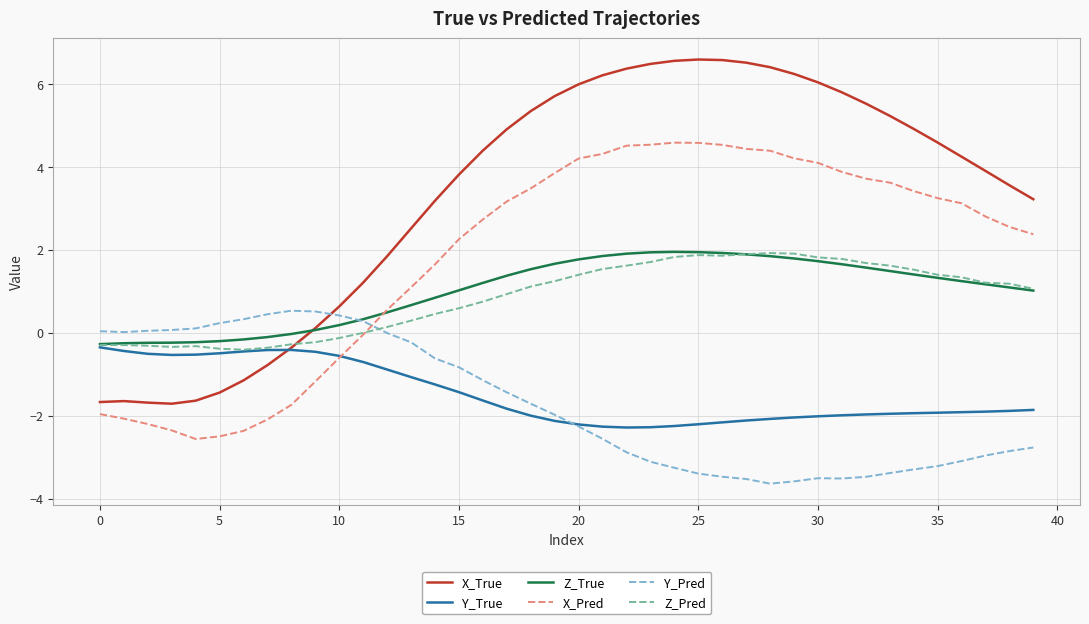

What is the smallest value displayed?

-3.6